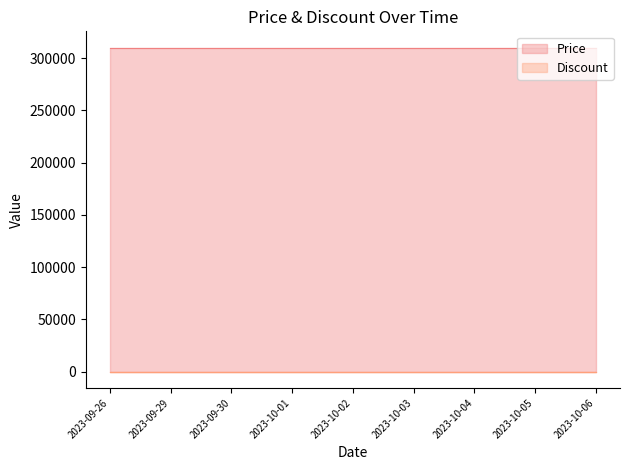

What is the sum of the Price values at 2023-10-06 and 2023-10-02?

620000